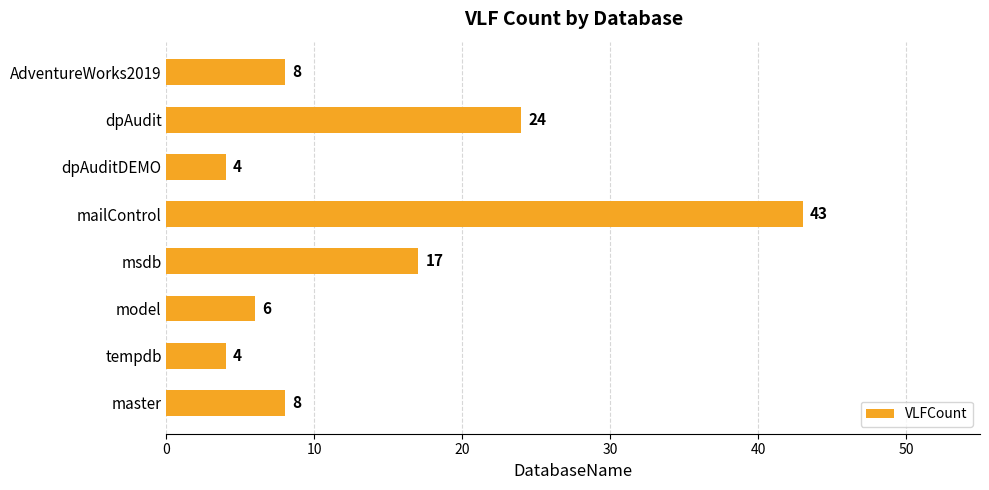

Reading bottom to top, list all the values displayed in this chart.

8	4	6	17	43	4	24	8